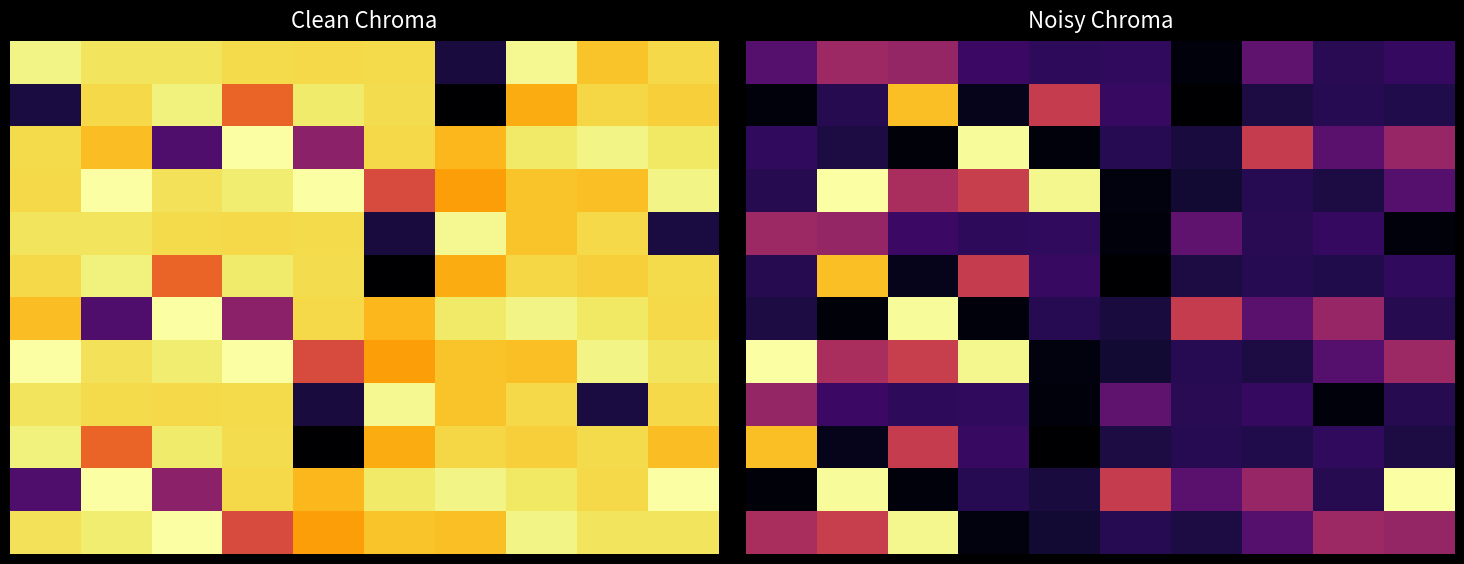

What is the smallest value displayed?

13.4